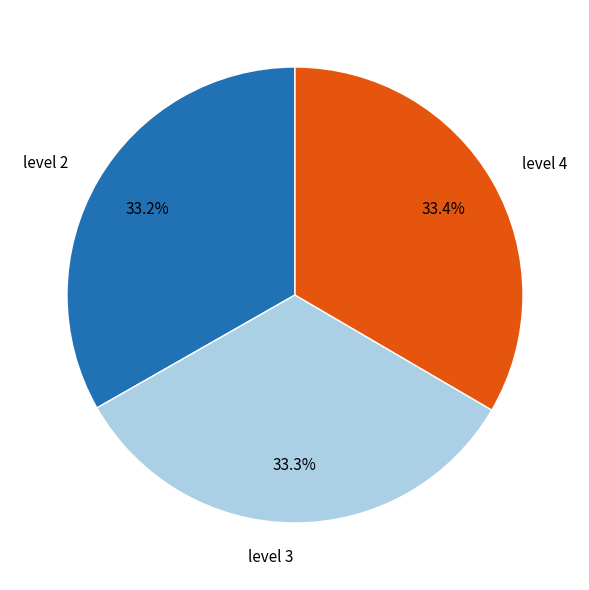

Do level 2 and level 3 together represent more than half of the pie?

Yes